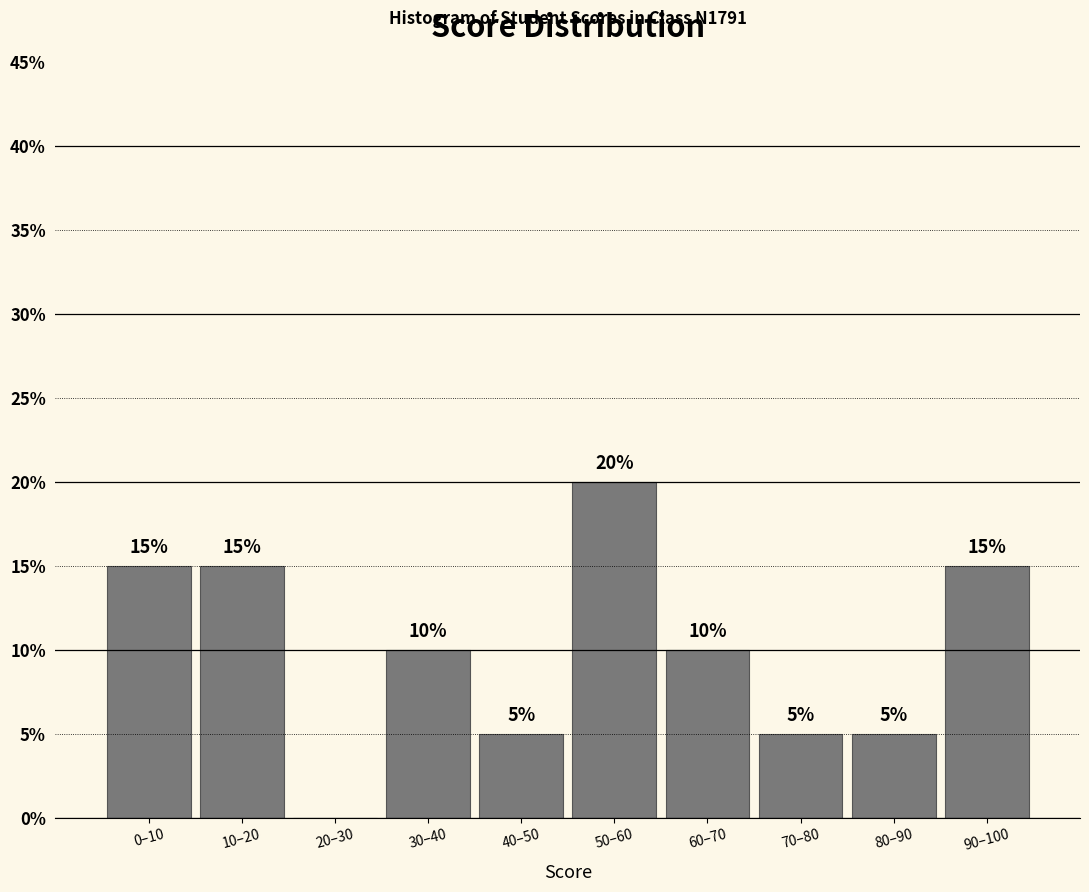

Reading left to right, extract all data points from this chart.

0–10=15	10–20=15	20–30=0	30–40=10	40–50=5	50–60=20	60–70=10	70–80=5	80–90=5	90–100=15